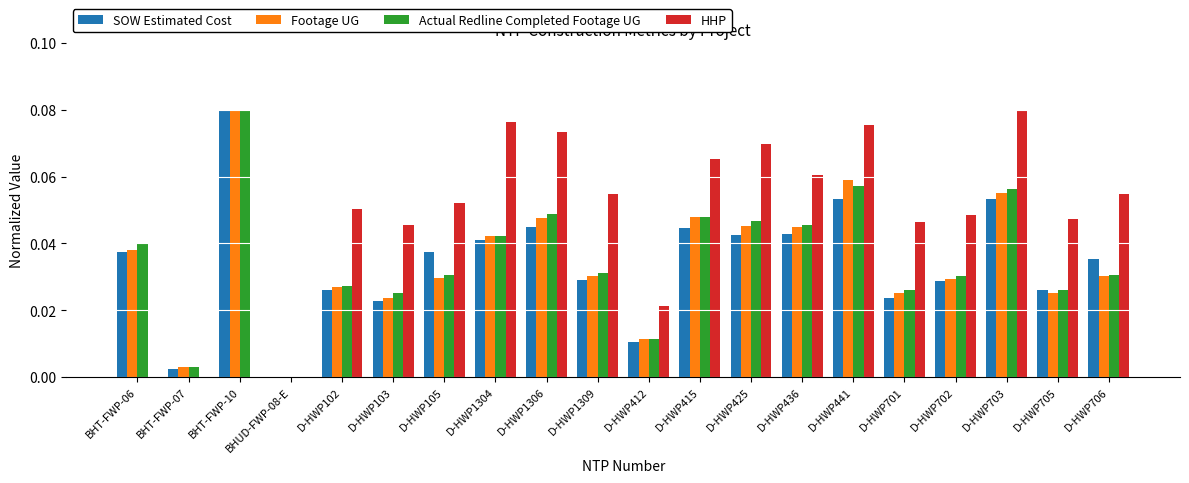

How many data points in SOW Estimated Cost are above 0?

19